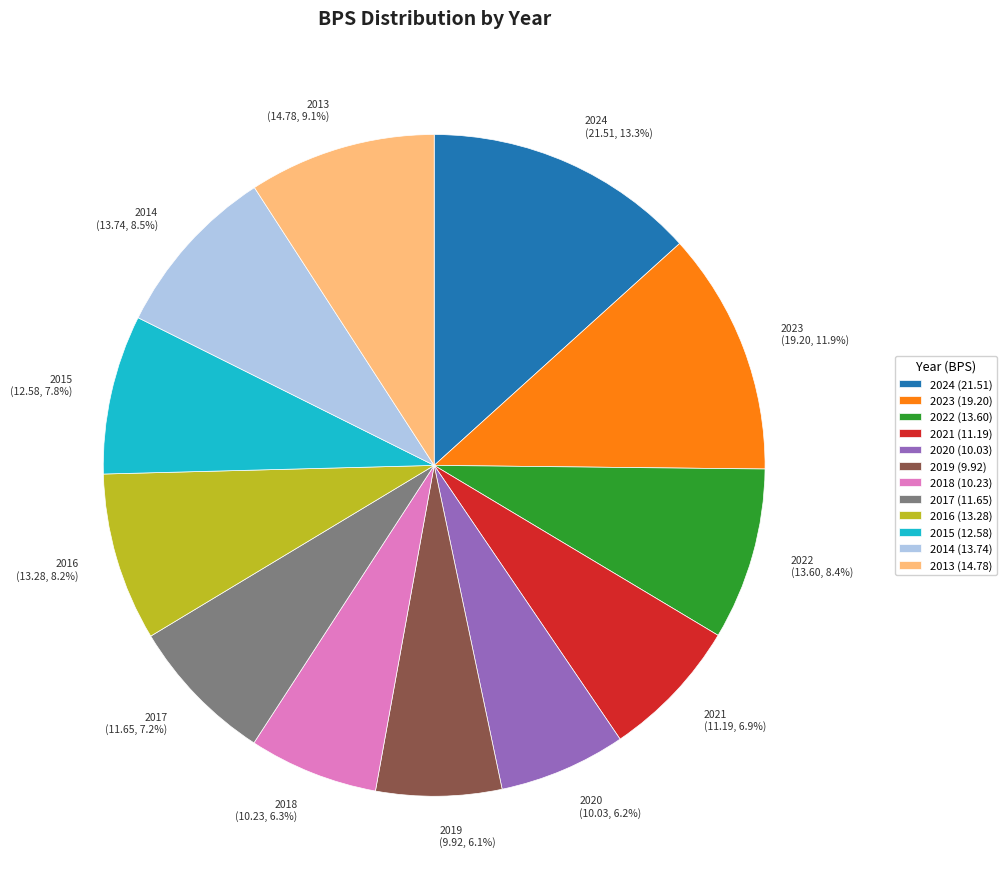

Does any single category account for the majority?

No